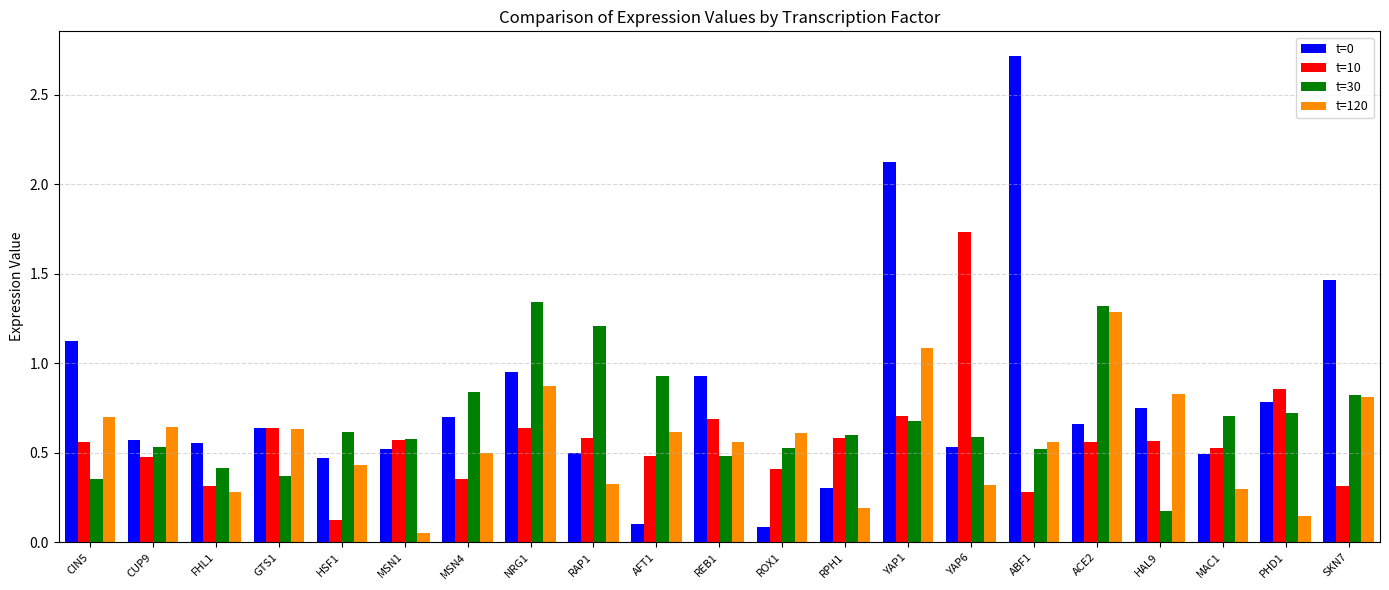

Is it true that t=10 equals 0.9 at PHD1?

True